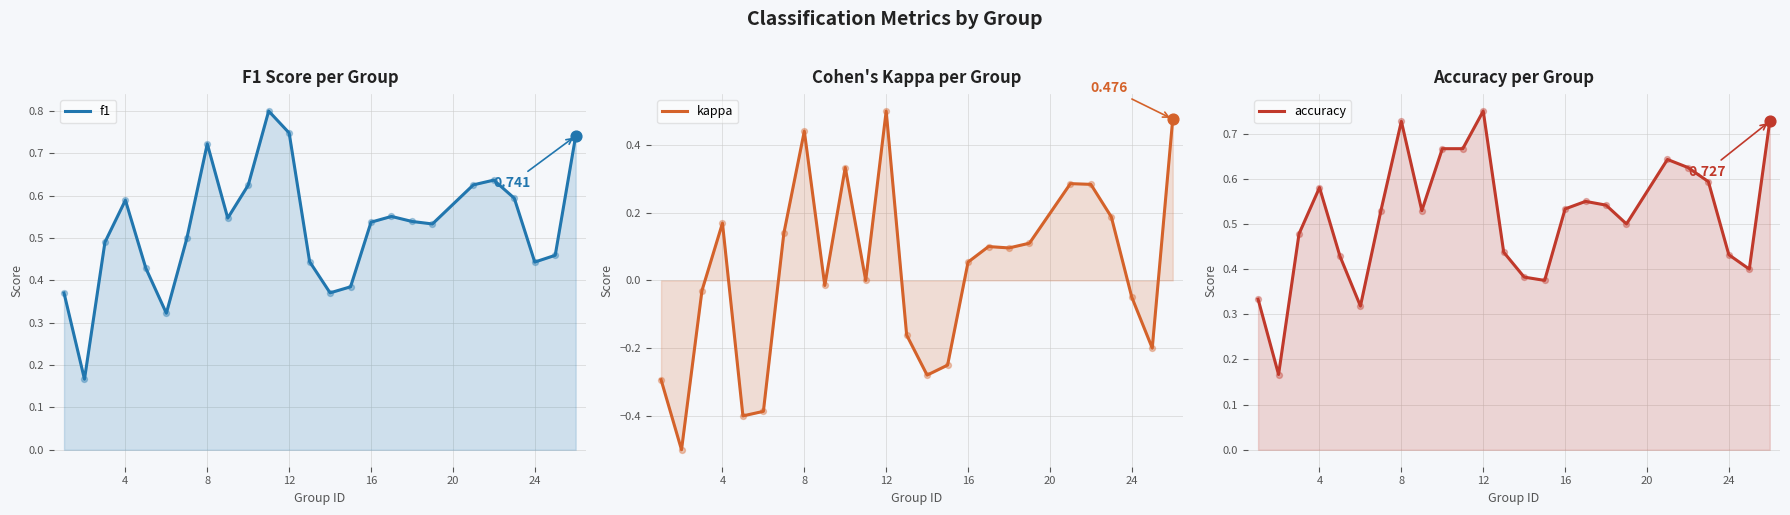

At how many categories does at least one series exceed 0?

25